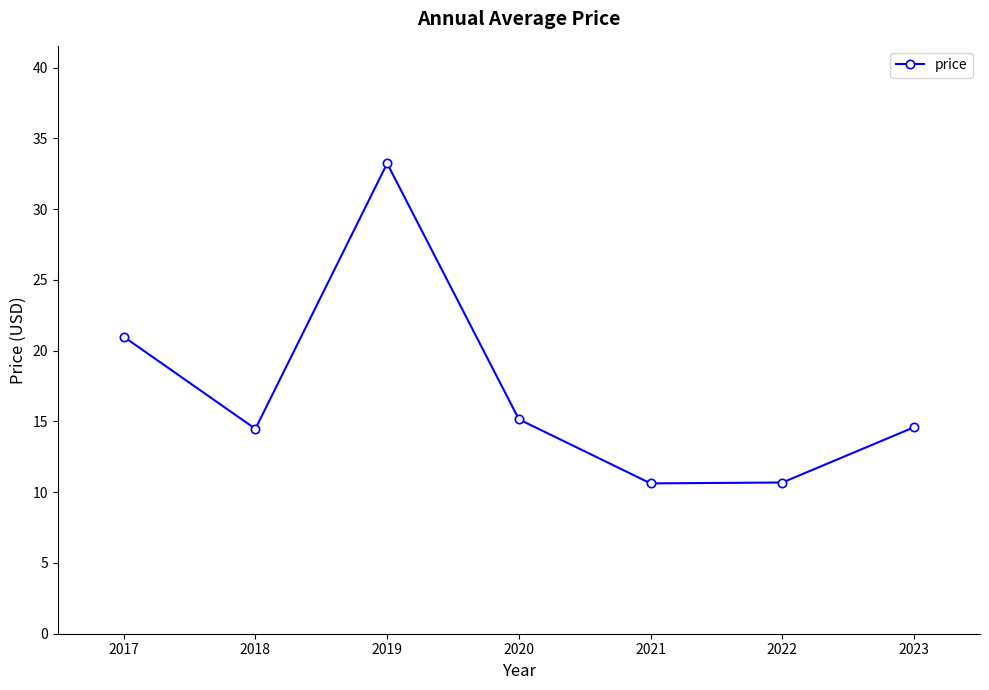

What is the sum of all values?

119.8